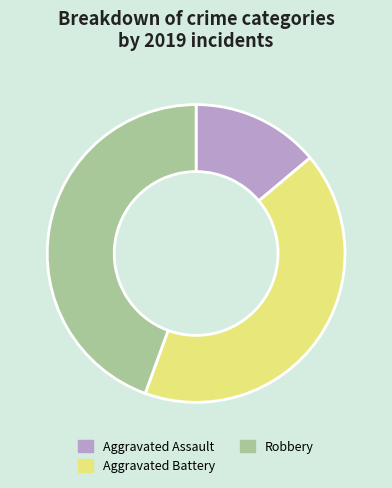

Count the number of slices in the pie.

3